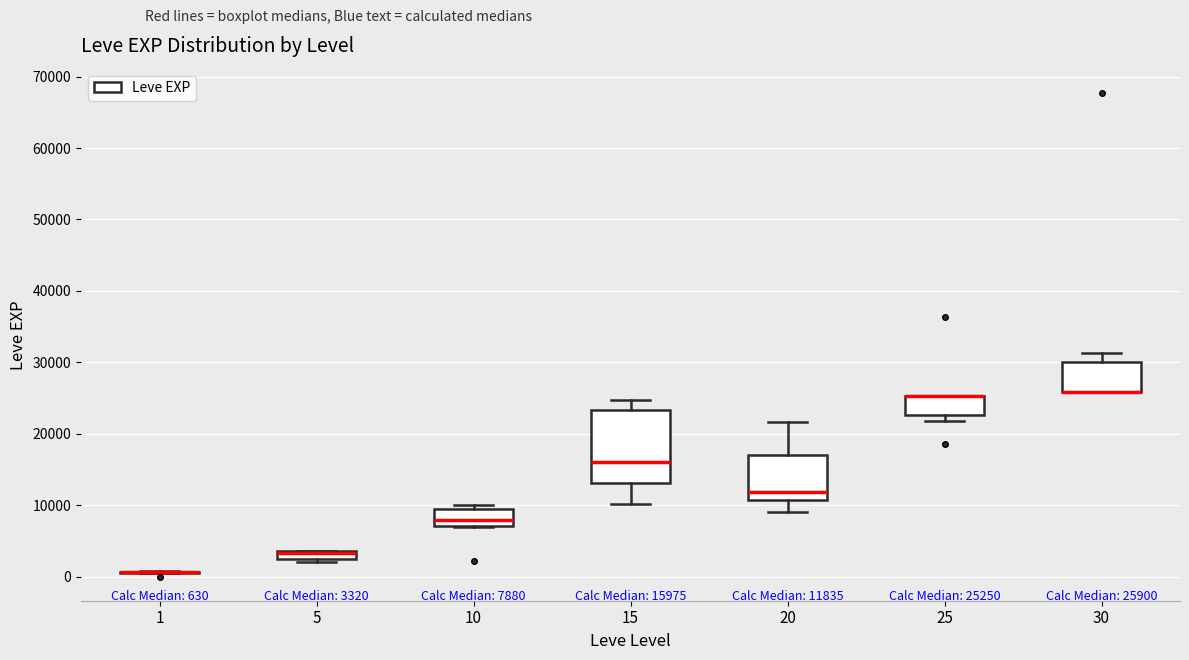

Which box is the tallest, from its lower edge to its upper edge?

15